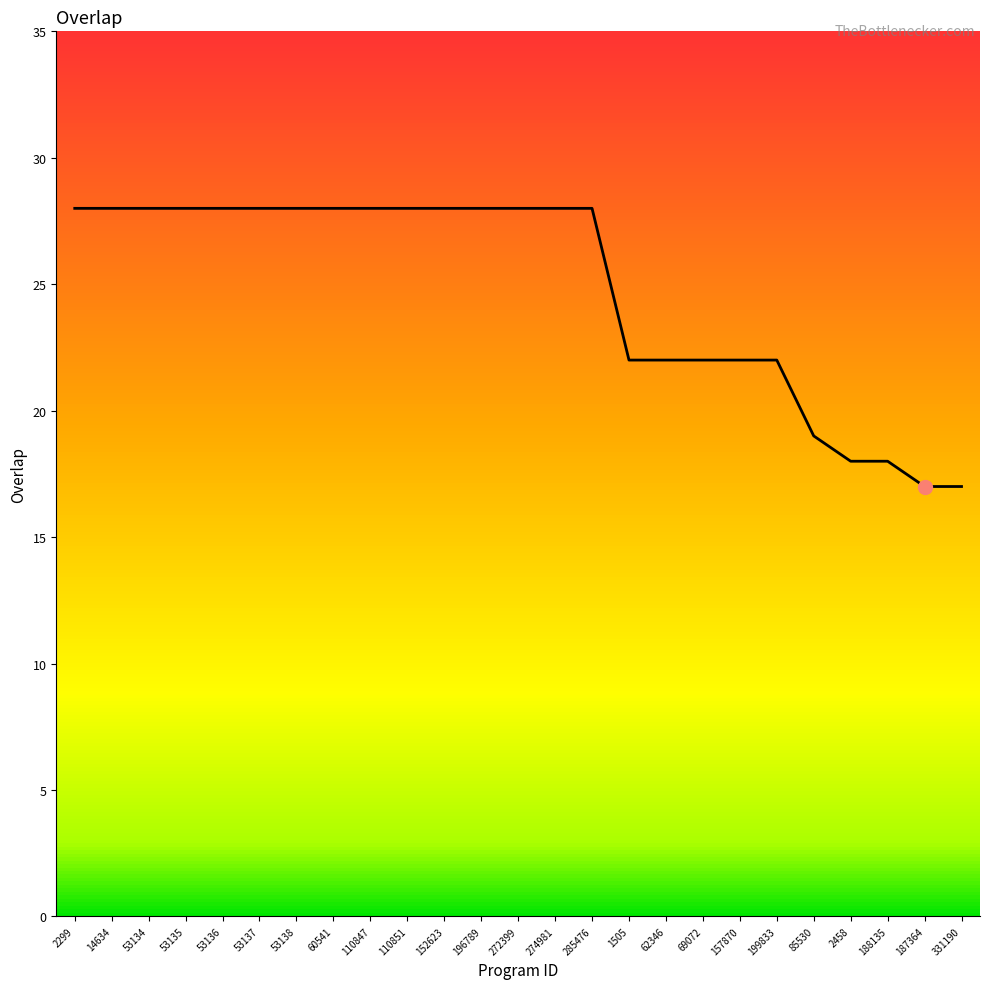

The chart shows a value of 9 at 53137. True or false?

False